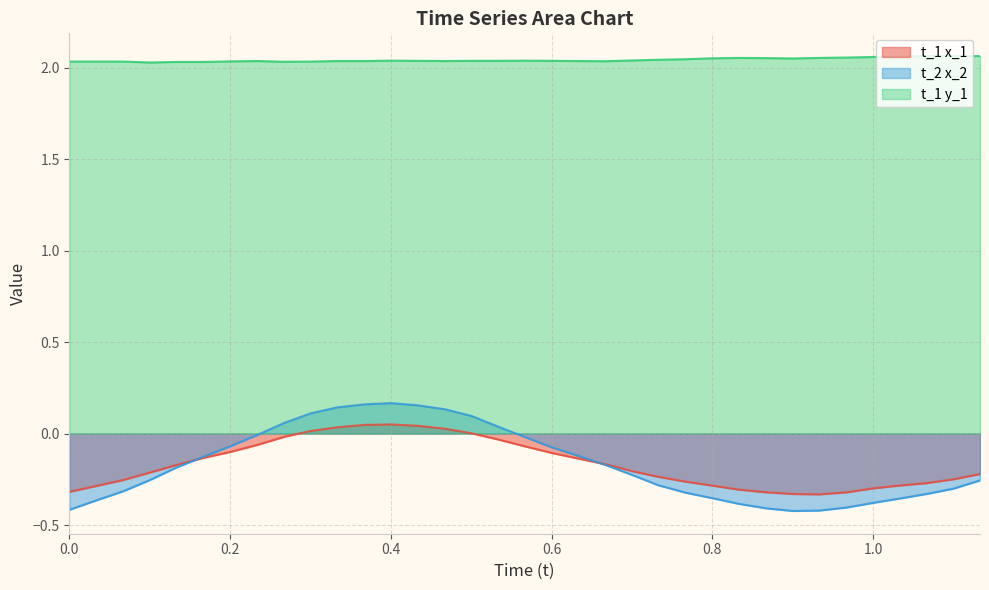

Rank the series by their maximum value, from highest to lowest.

t_1 y_1, t_2 x_2, t_1 x_1